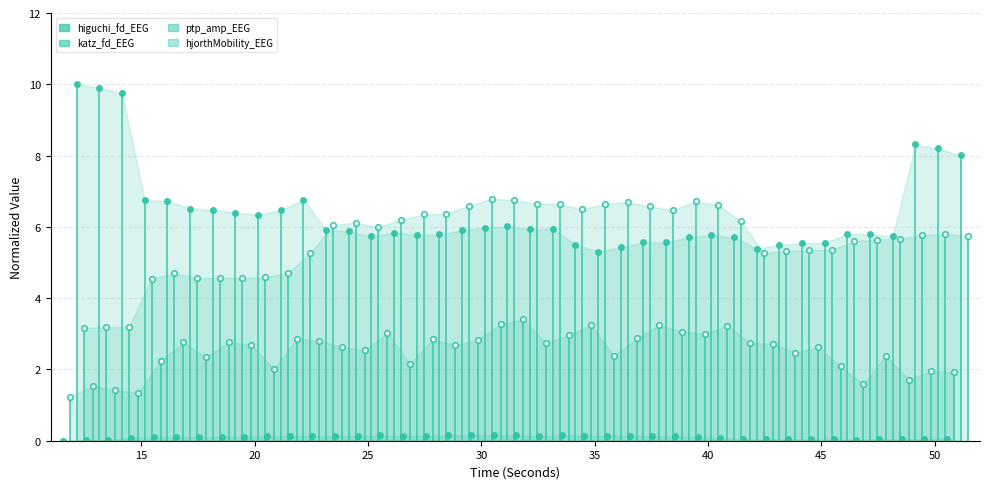

What are all the series names shown in the legend?

higuchi_fd_EEG, katz_fd_EEG, ptp_amp_EEG, hjorthMobility_EEG